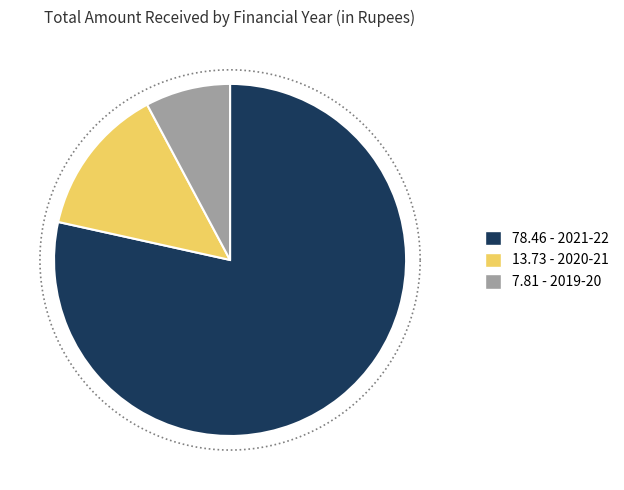

Is there a majority slice in this chart?

Yes